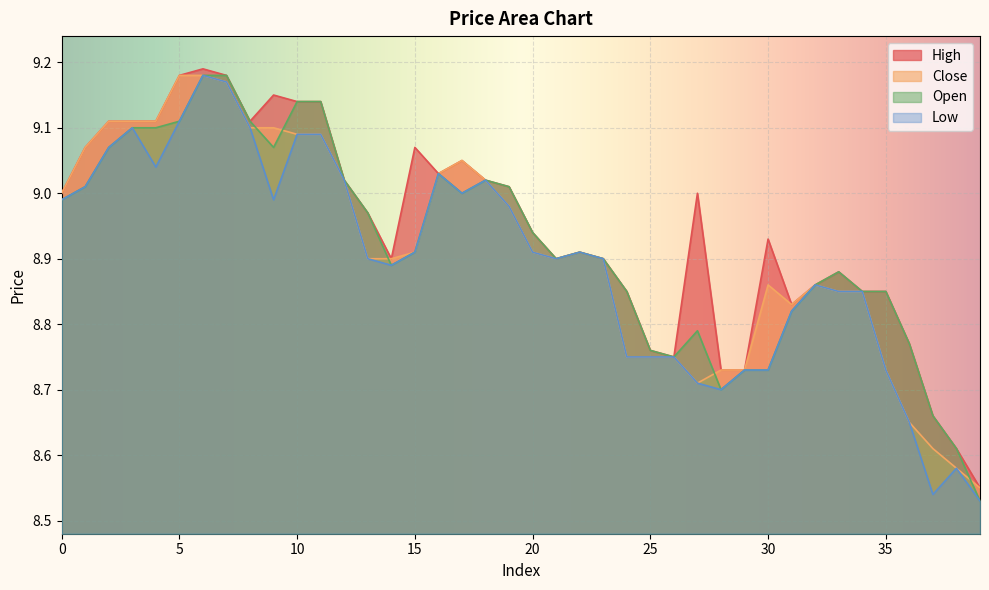

True or false: open has a value of 9.0 at 13.

True